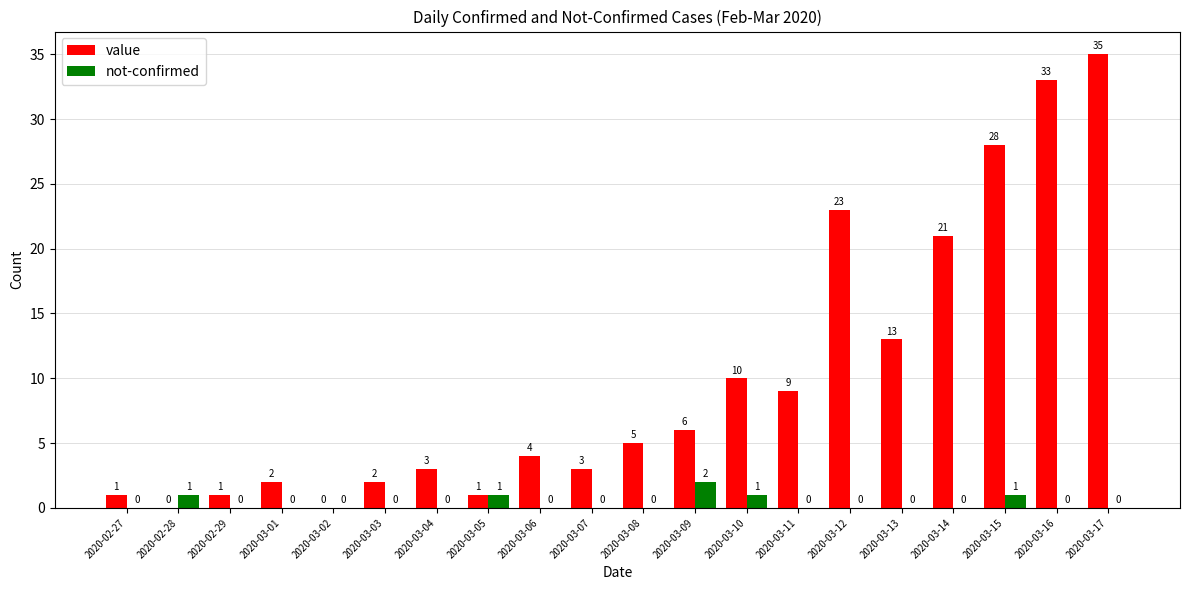

Is the value of not-confirmed at 2020-03-14 greater than the value of value at 2020-03-11?

No